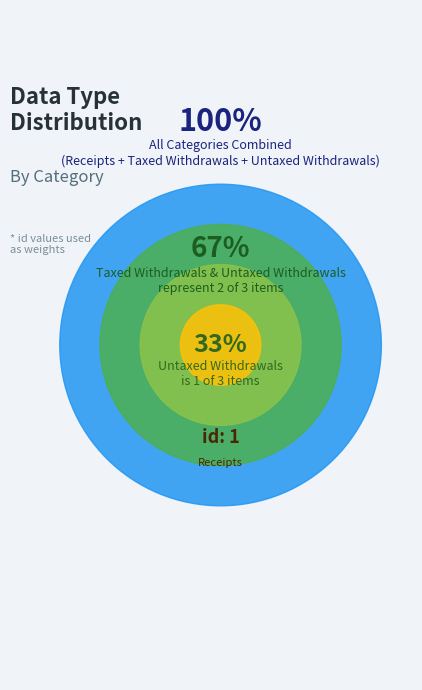

Count the number of slices in the pie.

3